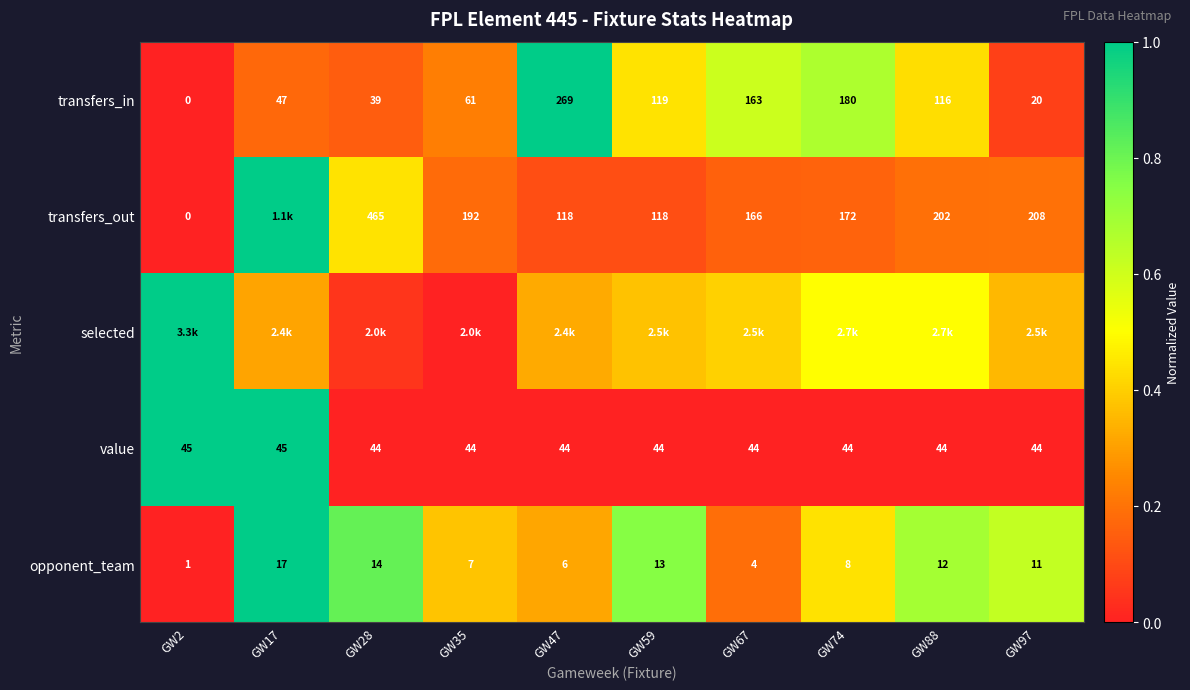

Is the value of transfers_out at GW74 greater than the value of value at GW28?

Yes